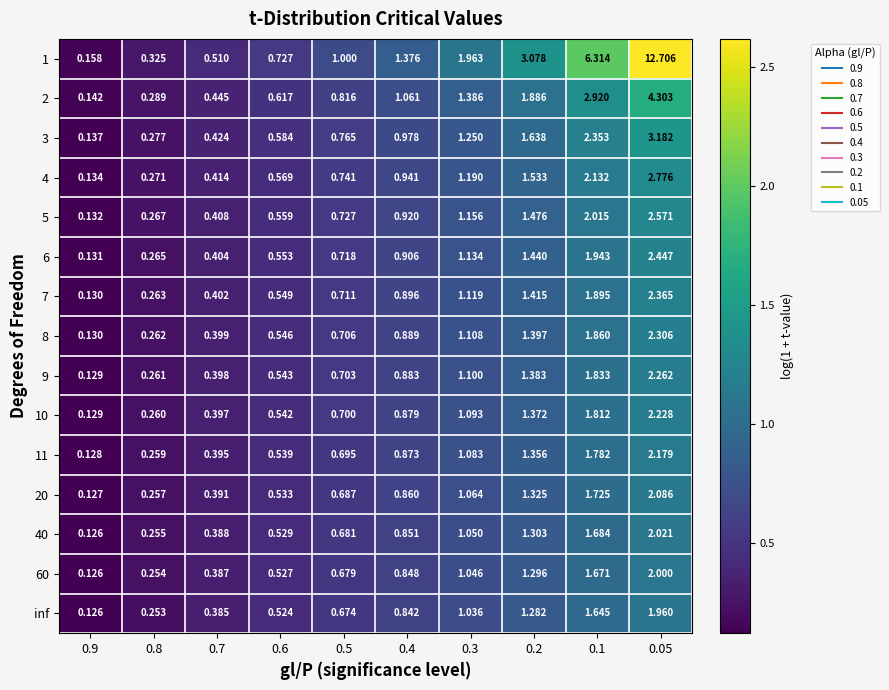

Is the value of 11 at 0.2 greater than the value of 1 at 0.9?

Yes